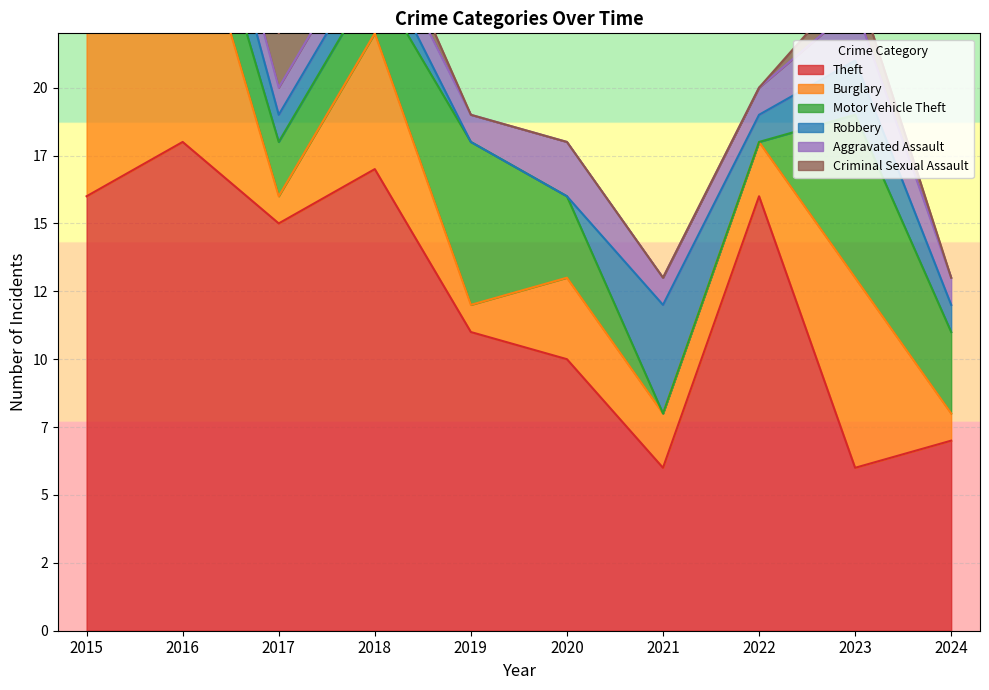

At which category is the sum across all series the highest?

2016